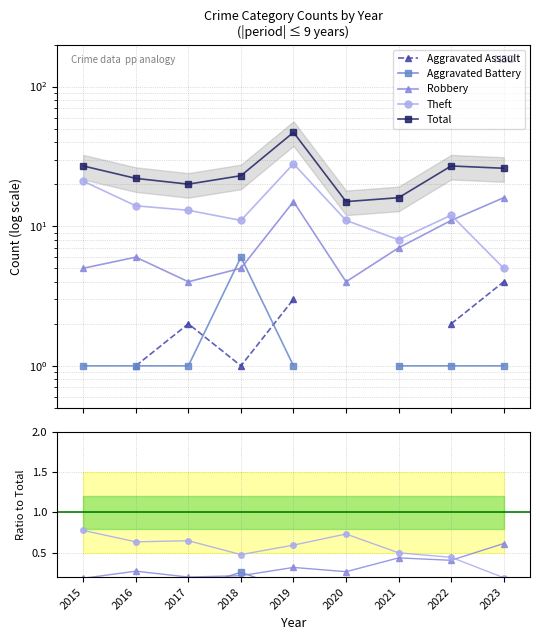

True or false: Robbery has a value of 0.4 at 2020.

False